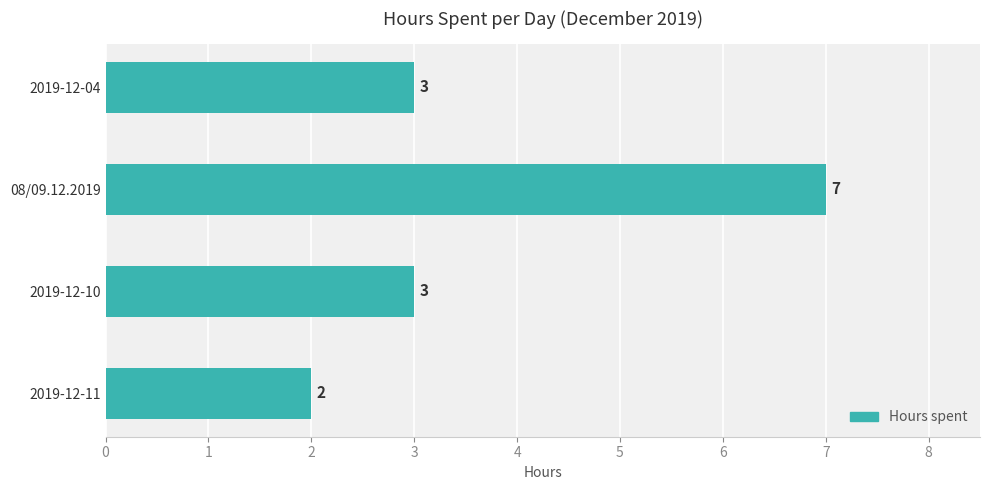

Approximately how many times larger is the value at 2019-12-04 compared to 2019-12-10?

1.0